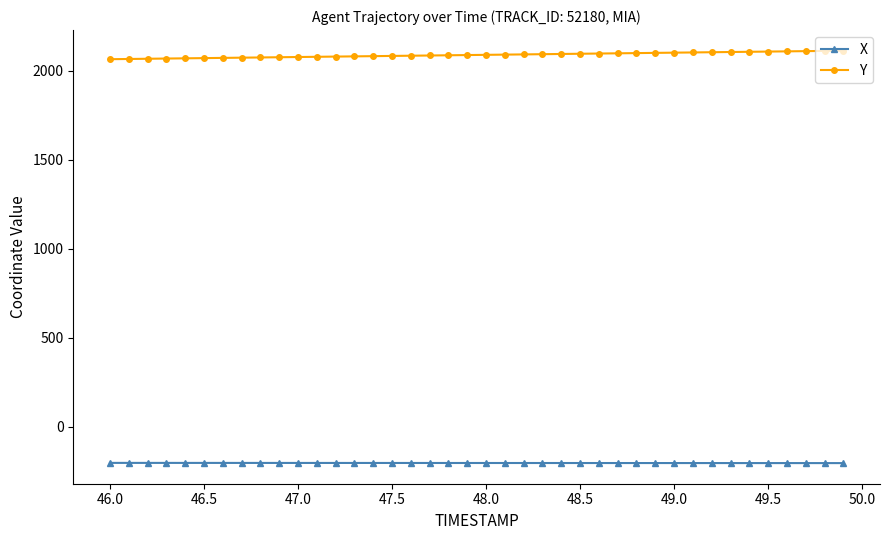

What is the minimum value shown in the chart?

-202.8